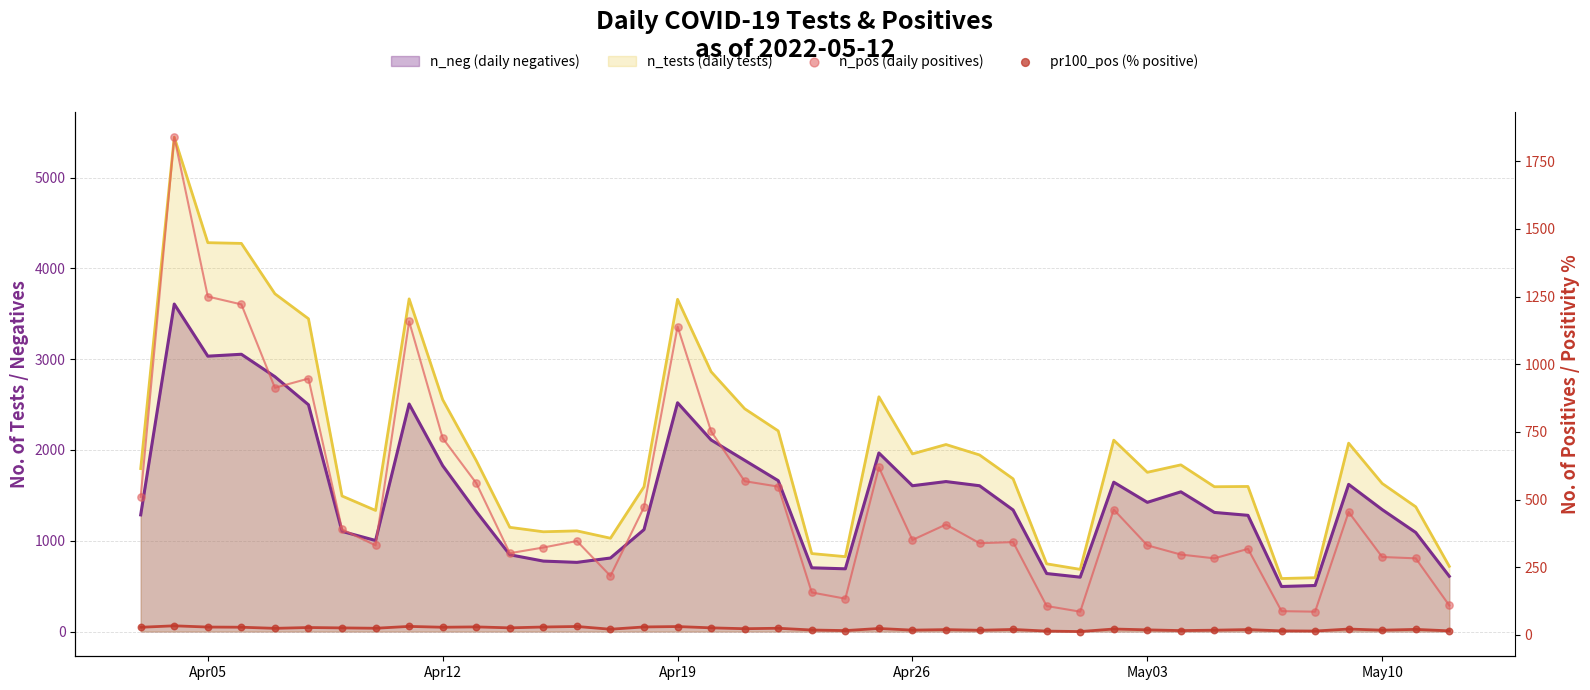

Which series contains the highest Y value?

n_pos (daily positives)